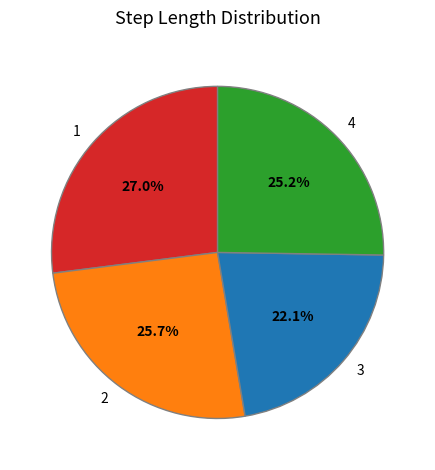

Which has a higher value, 4 or 3?

4